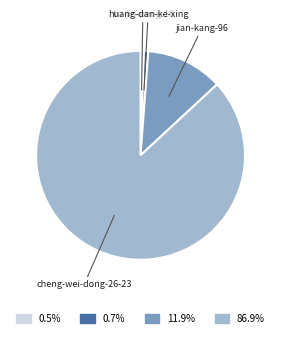

What is the largest slice in the pie chart?

cheng-wei-dong-26-23